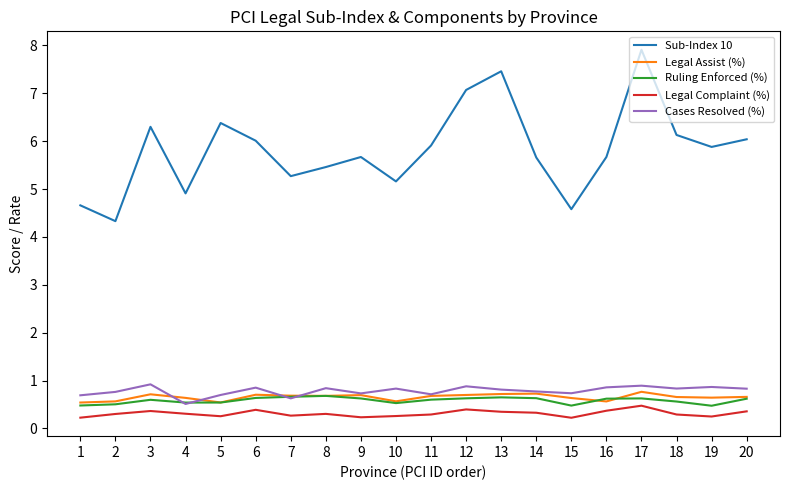

Which series has the largest range (max minus min)?

Sub-Index 10